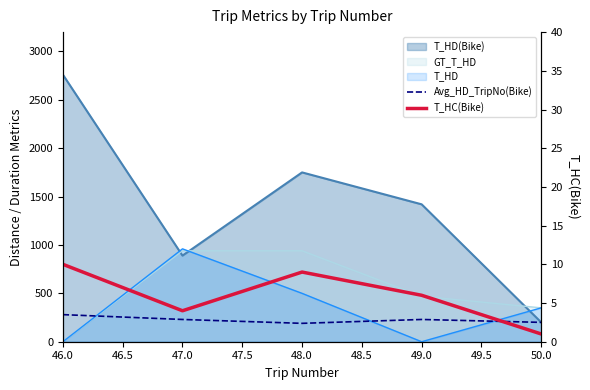

True or false: T_HC(Bike) and Avg_HD_TripNo(Bike) intersect in this chart.

False